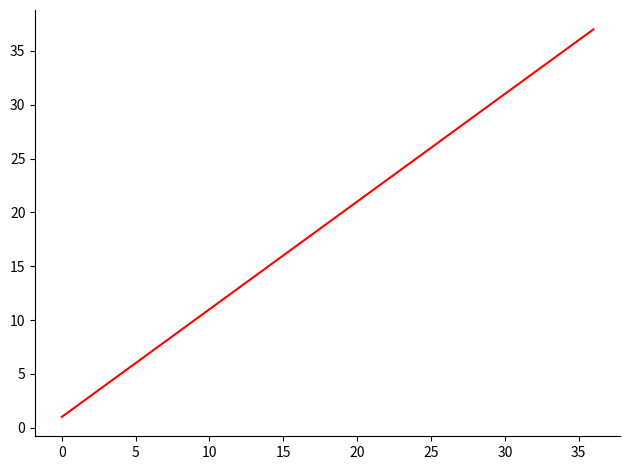

Reading left to right, extract all data points from this chart.

1	2	3	4	5	6	7	8	9	10	11	12	13	14	15	16	17	18	19	20	21	22	23	24	25	26	27	28	29	30	31	32	33	34	35	36	37